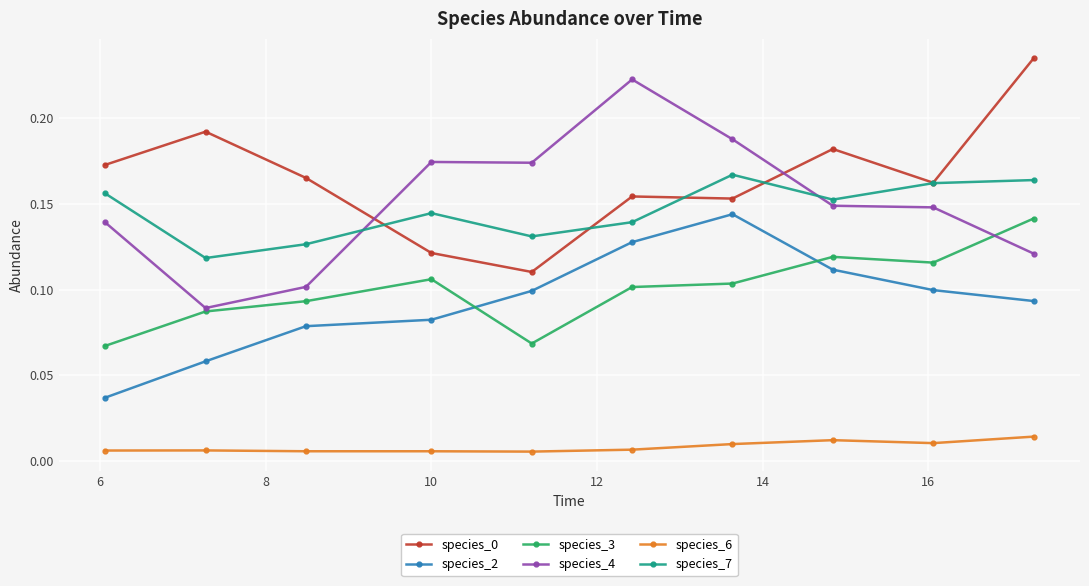

True or false: species_7 has more than 0 points higher than both neighbors.

True